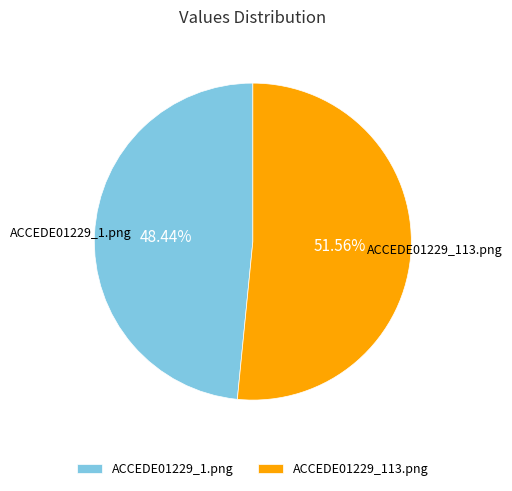

Rank the categories by value from lowest to highest.

ACCEDE01229_1.png, ACCEDE01229_113.png